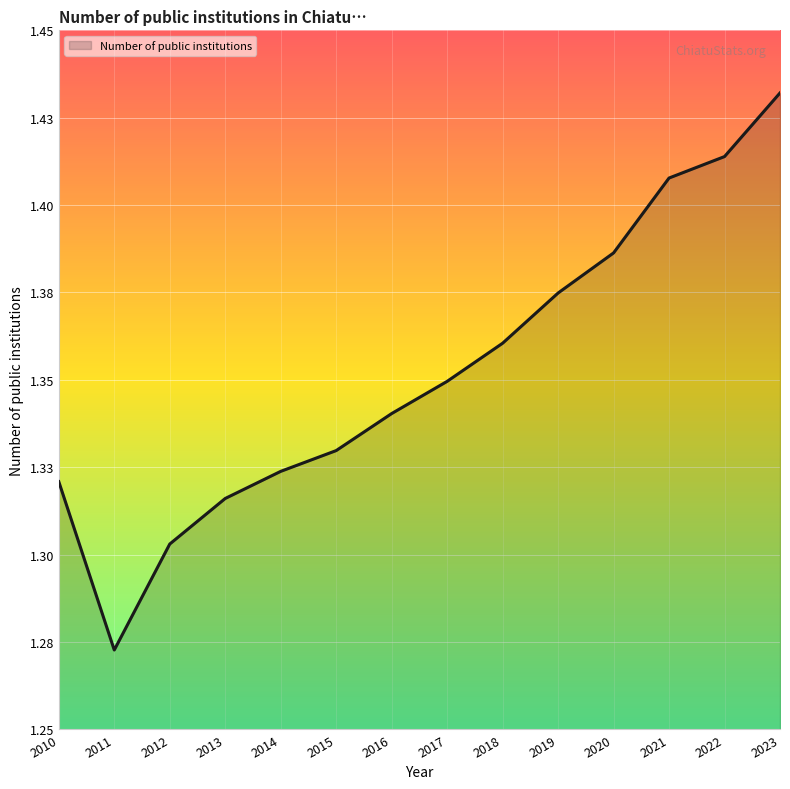

What is the smallest value displayed?

1.3